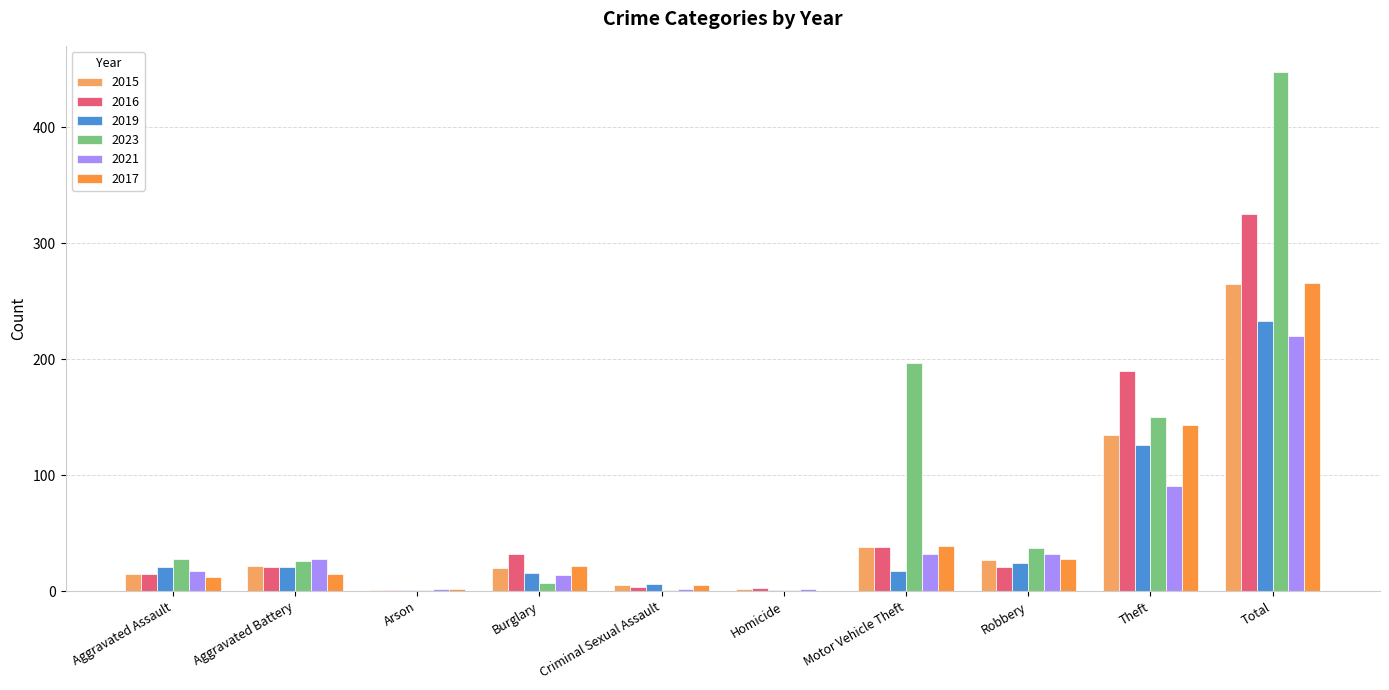

What is the sum of all 2015 values?

530